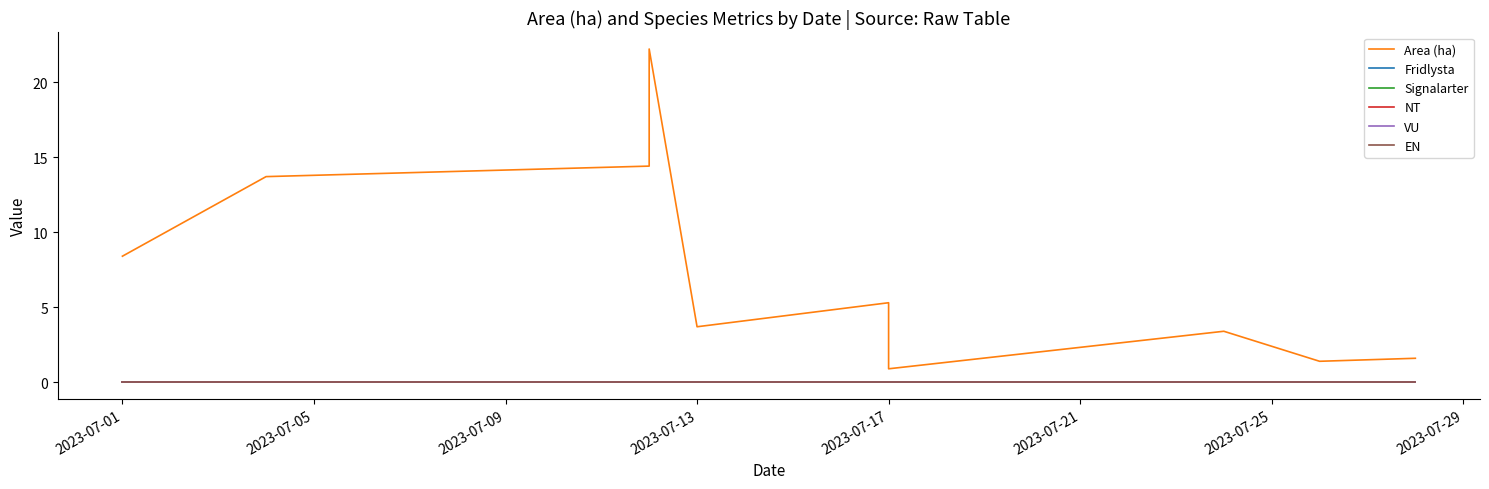

How many lines are shown in the chart?

6